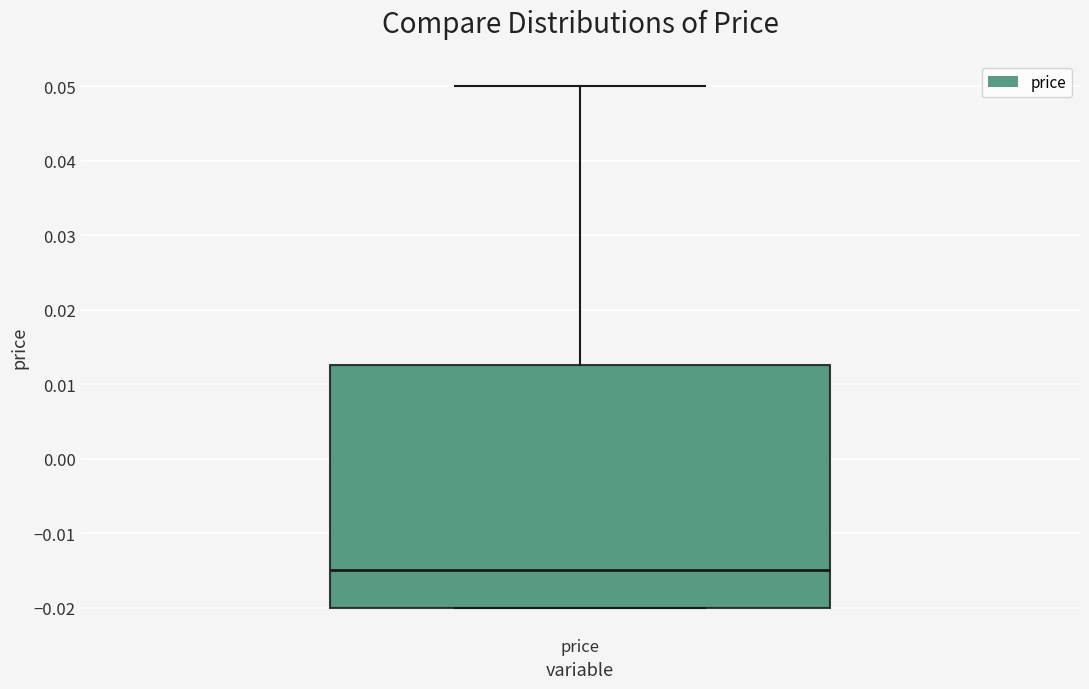

Where is the upper edge of the box for price on the y-axis? The values are not printed on the chart, so give them approximately, as read against the axis.

0.013